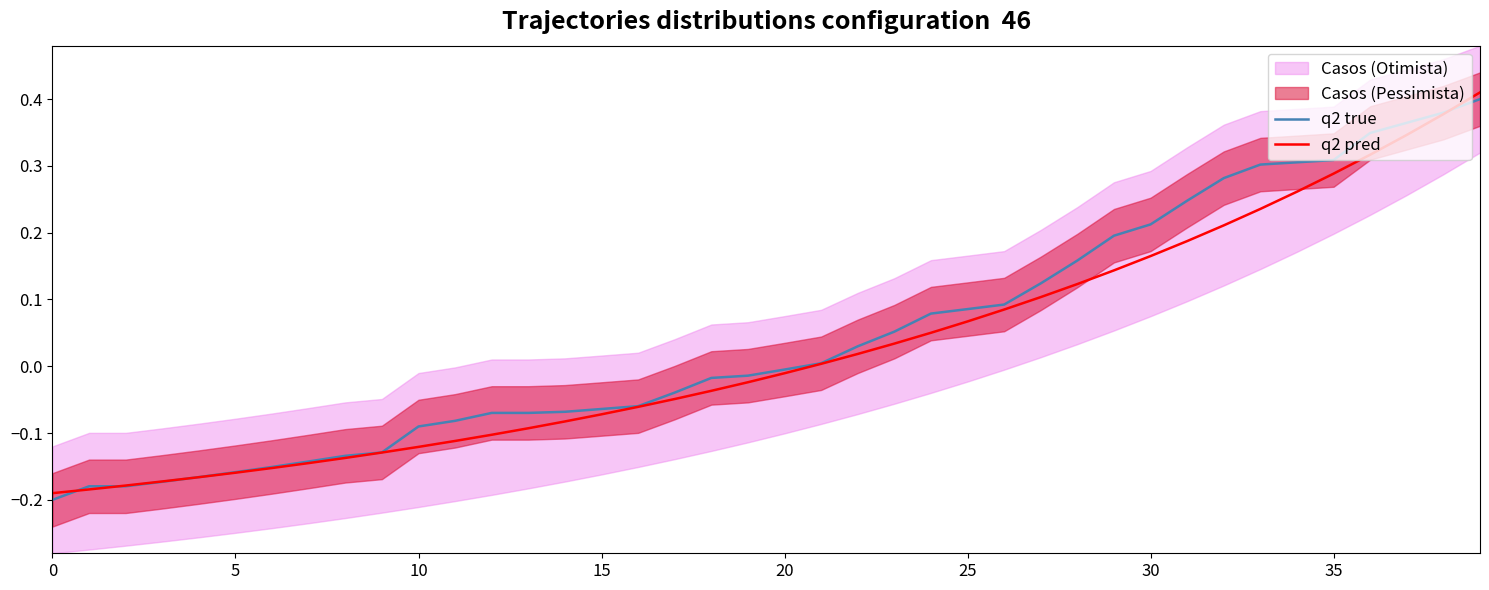

What is the difference between the highest and lowest values at 31?

0.1